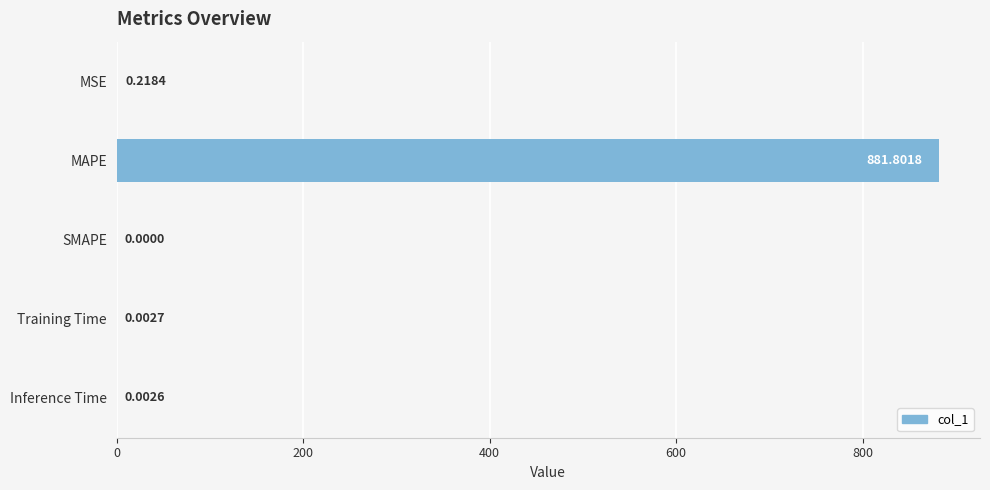

Which category has the highest value across all series?

MAPE